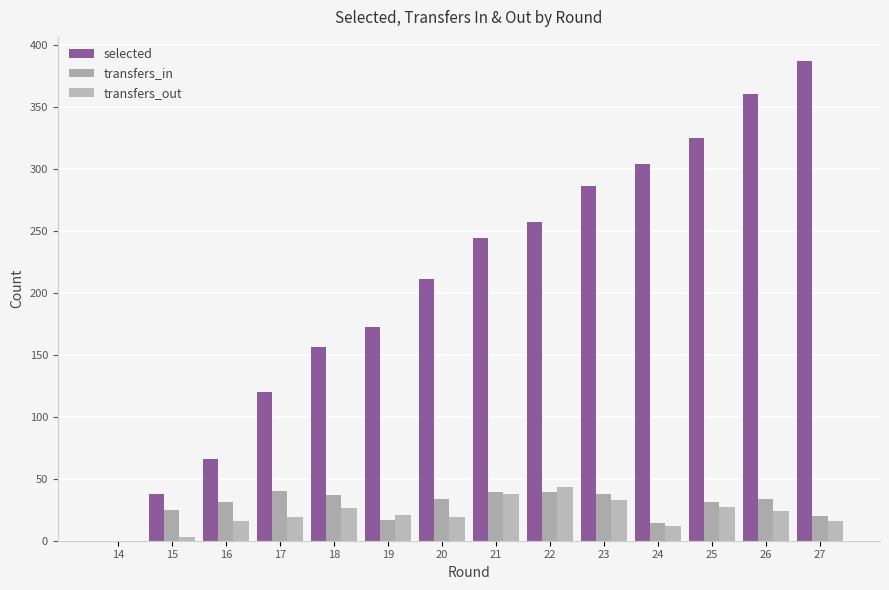

How many data points does each series have?

14